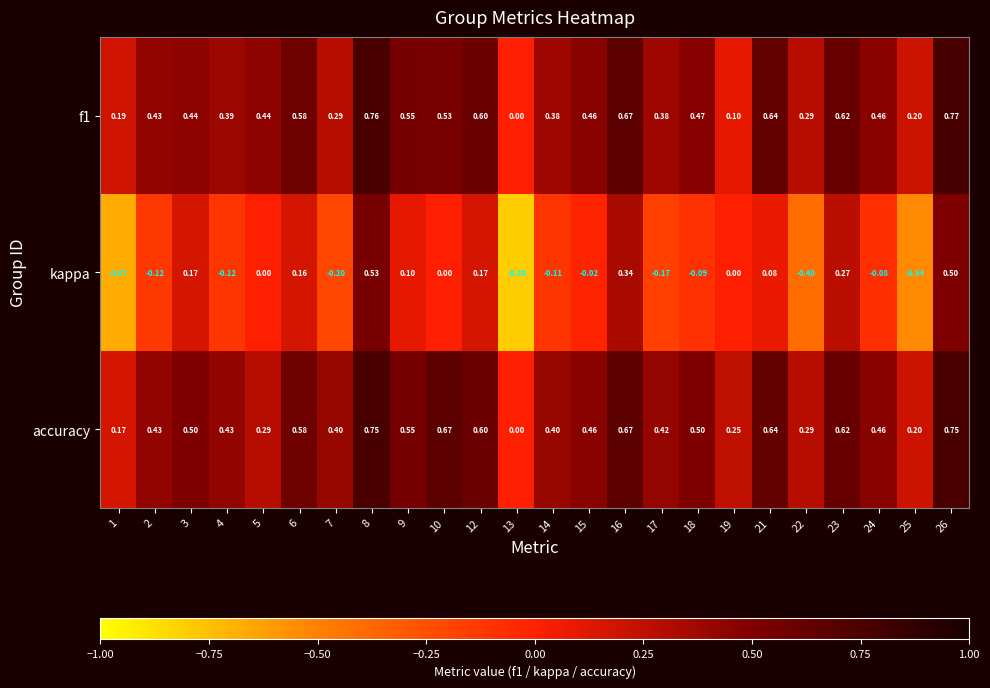

Between 5 and 7, which series saw the biggest shift?

kappa